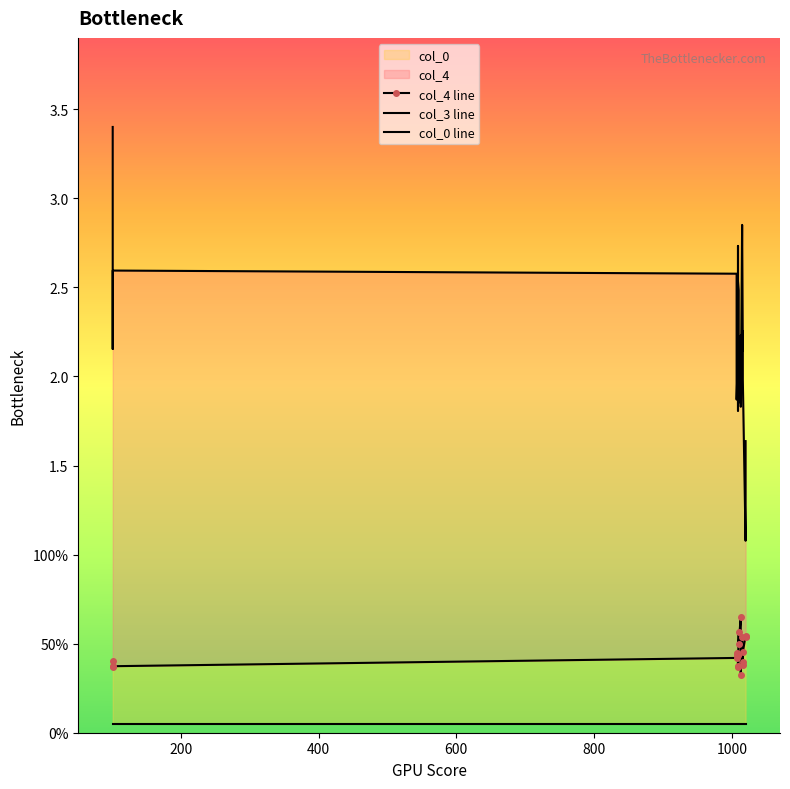

How many categories are shown in the chart?

20